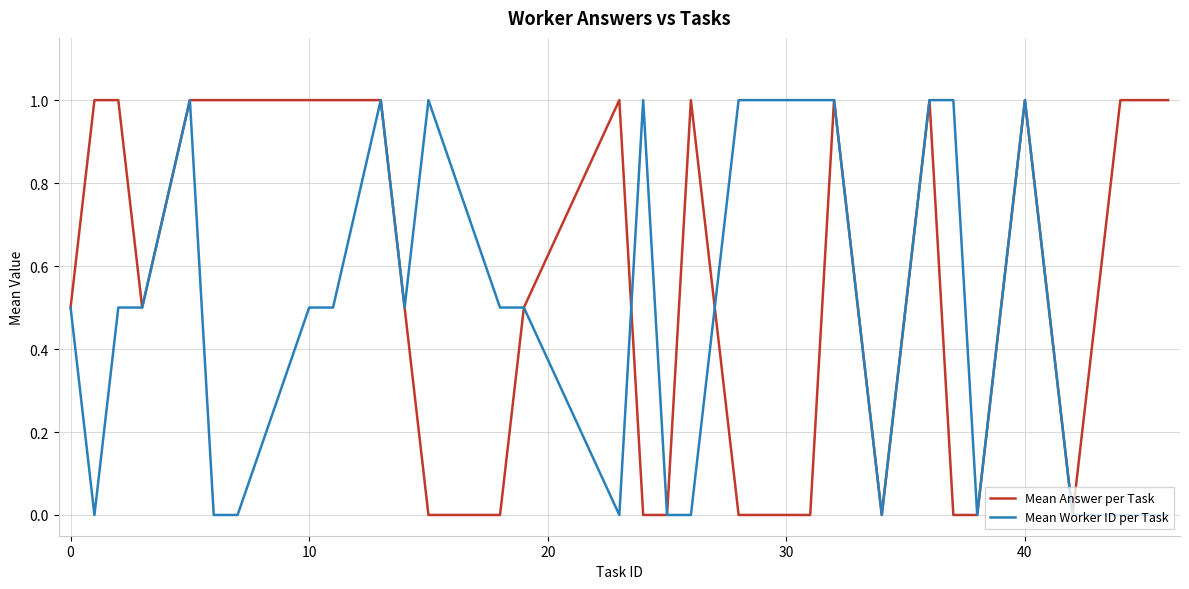

What is the maximum value shown in the chart?

1.0